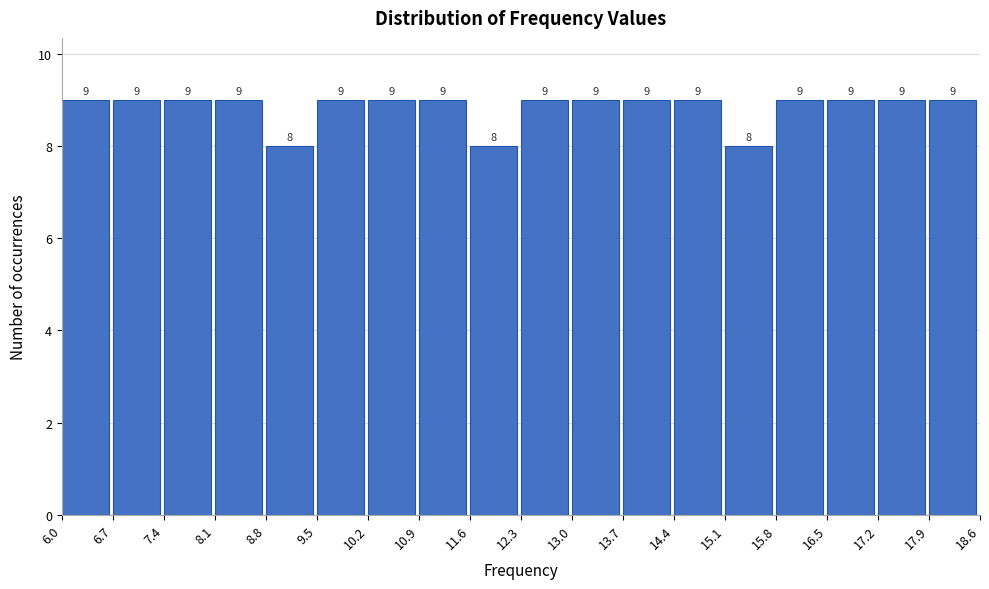

Reading left to right, list every bar in this chart as the range it spans on the x-axis followed by its height.

6.0 to 6.7: 9
6.7 to 7.4: 9
7.4 to 8.1: 9
8.1 to 8.8: 9
8.8 to 9.5: 8
9.5 to 10.2: 9
10.2 to 10.9: 9
10.9 to 11.6: 9
11.6 to 12.3: 8
12.3 to 13.0: 9
13.0 to 13.7: 9
13.7 to 14.4: 9
14.4 to 15.1: 9
15.1 to 15.8: 8
15.8 to 16.5: 9
16.5 to 17.2: 9
17.2 to 17.9: 9
17.9 to 18.6: 9